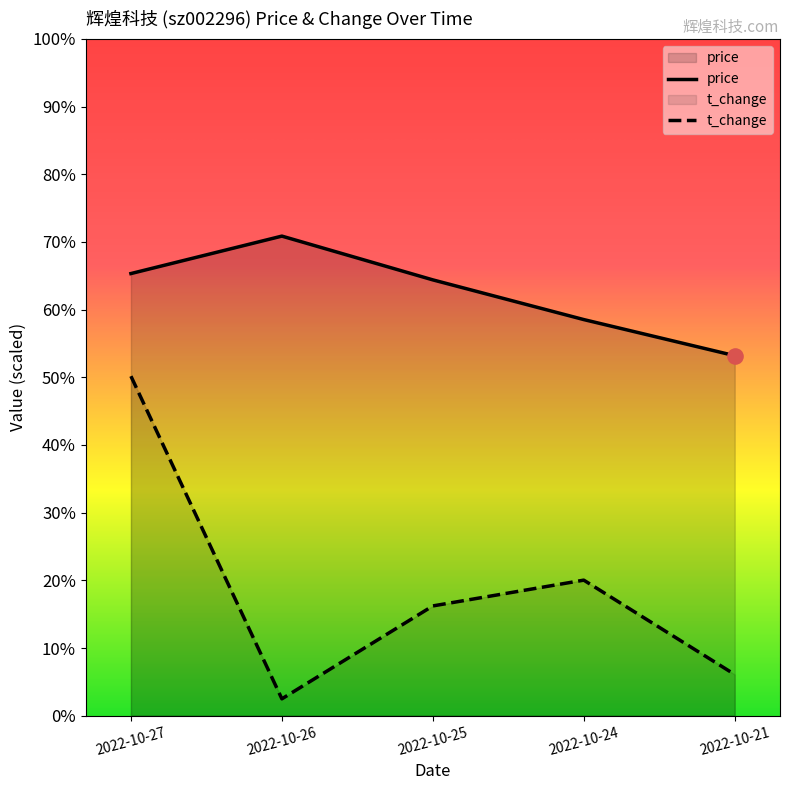

Which series has the largest total across all categories?

price